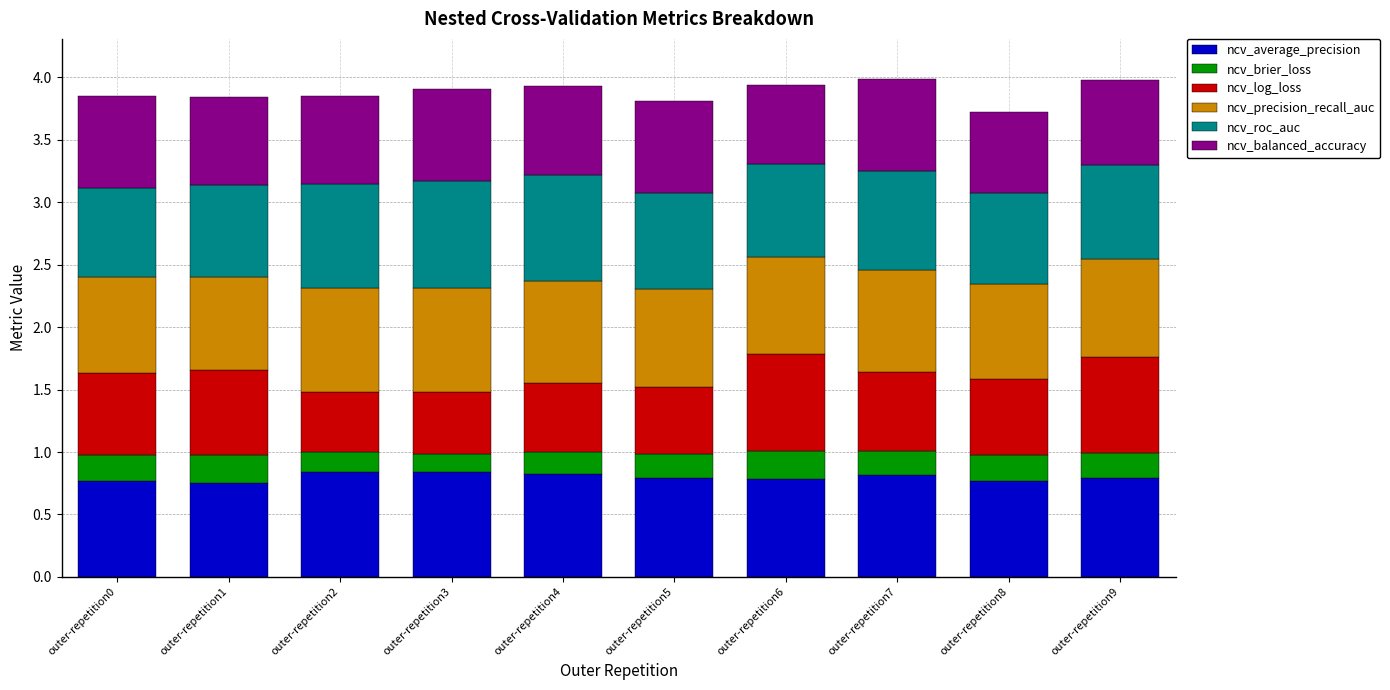

The value of ncv_average_precision at outer-repetition9 is 1.3. True or false?

False